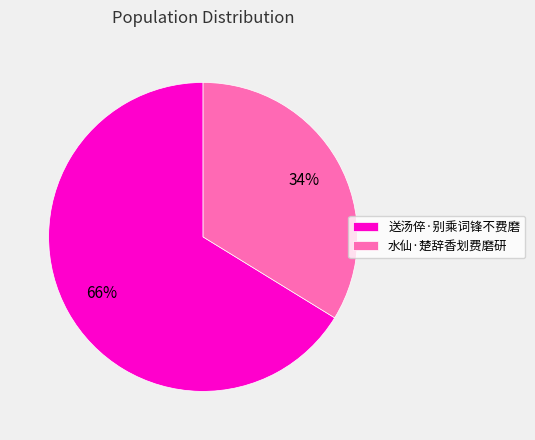

Is it true that 水仙·楚辞香划费磨研 is 24% of the pie?

False